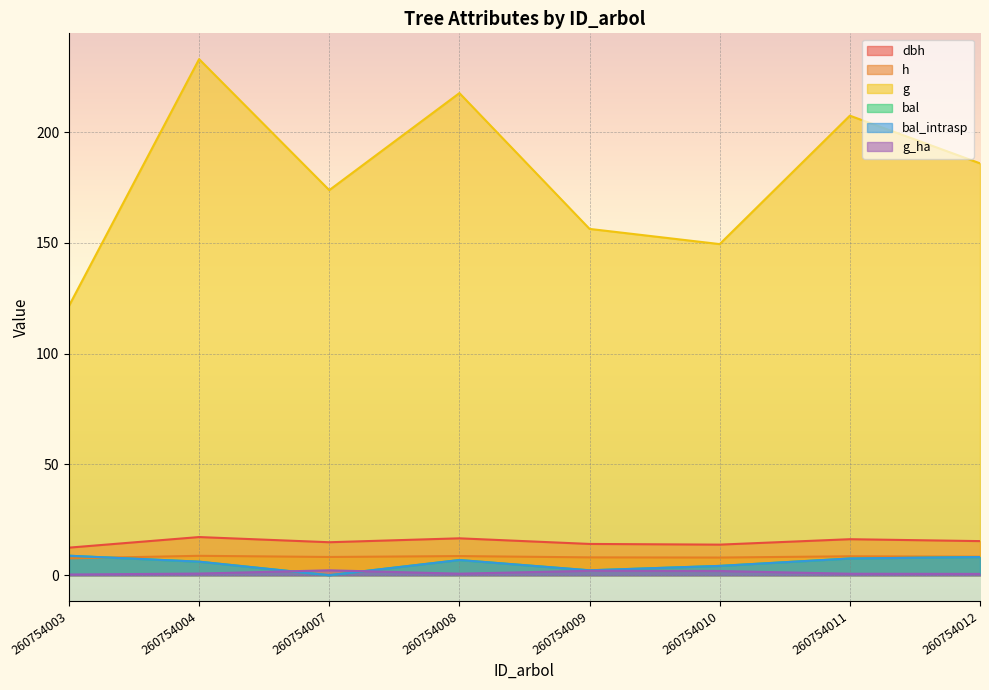

True or false: bal_intrasp has a value of 2.1 at 260754010.

False